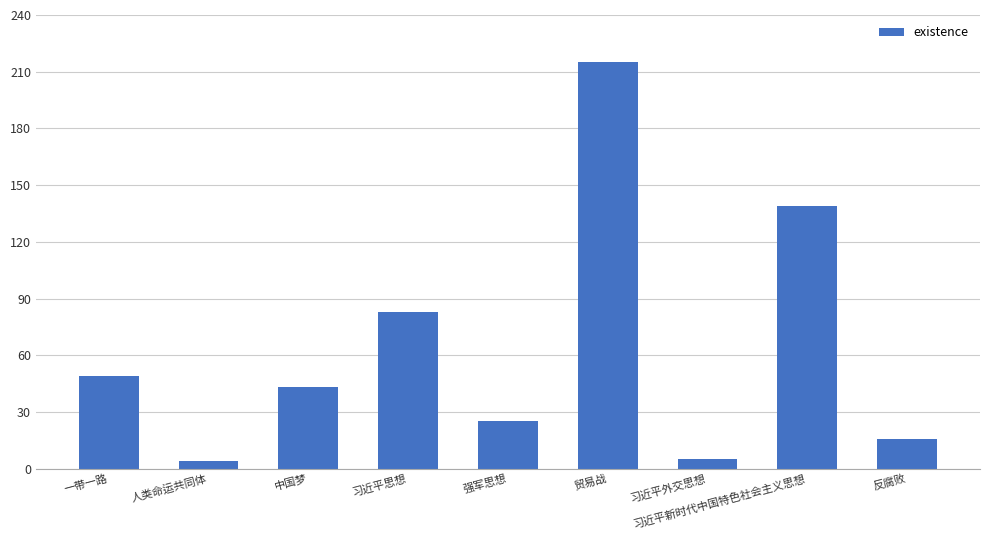

How many values are below 43?

4